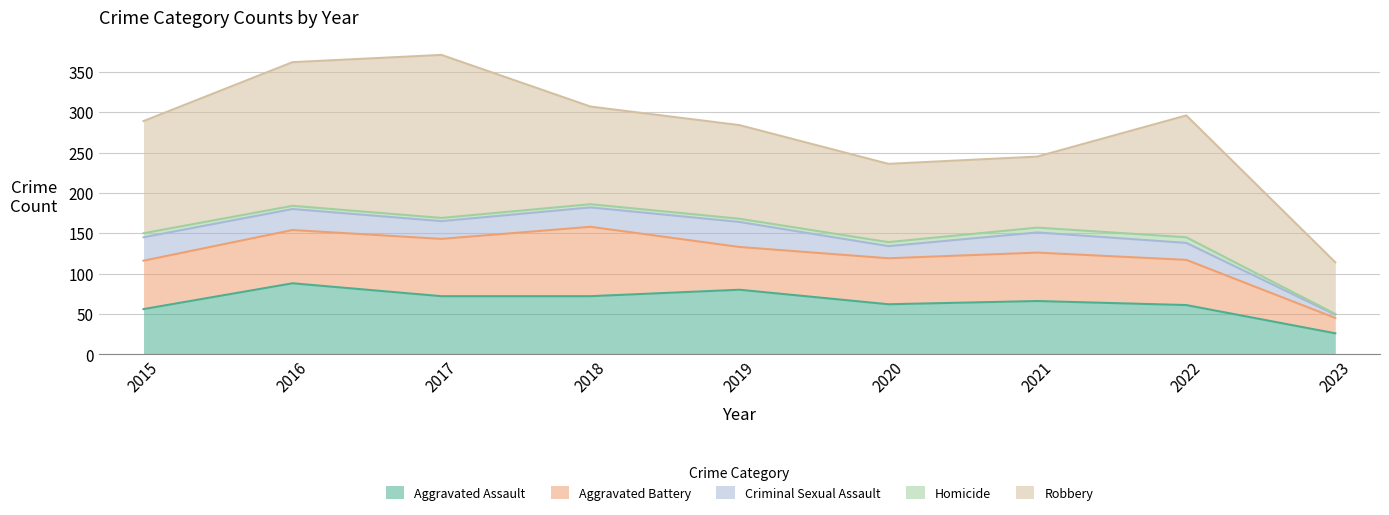

What is the difference between the highest and lowest values at 2015?

134